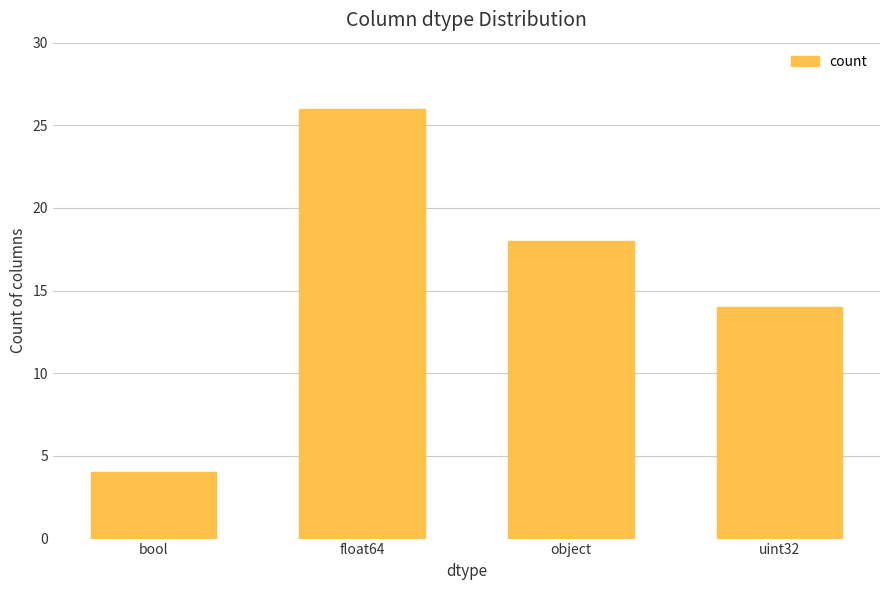

Where is the data nearest to the value 15?

uint32